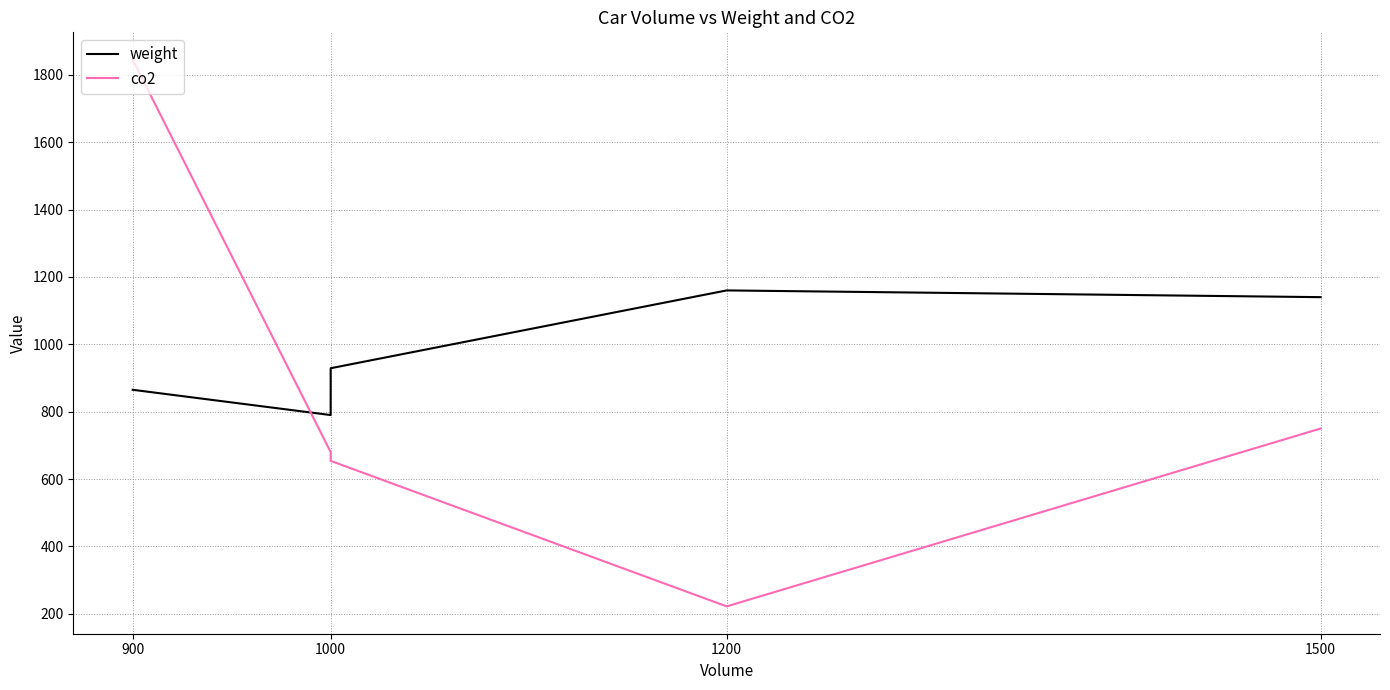

How many intersections are there between weight and co2?

1